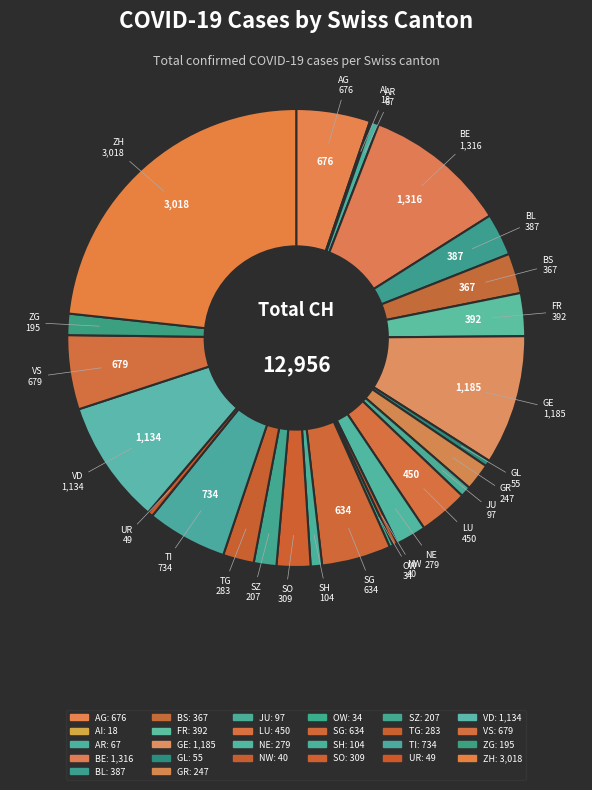

True or false: AR accounts for 11% of the total.

False